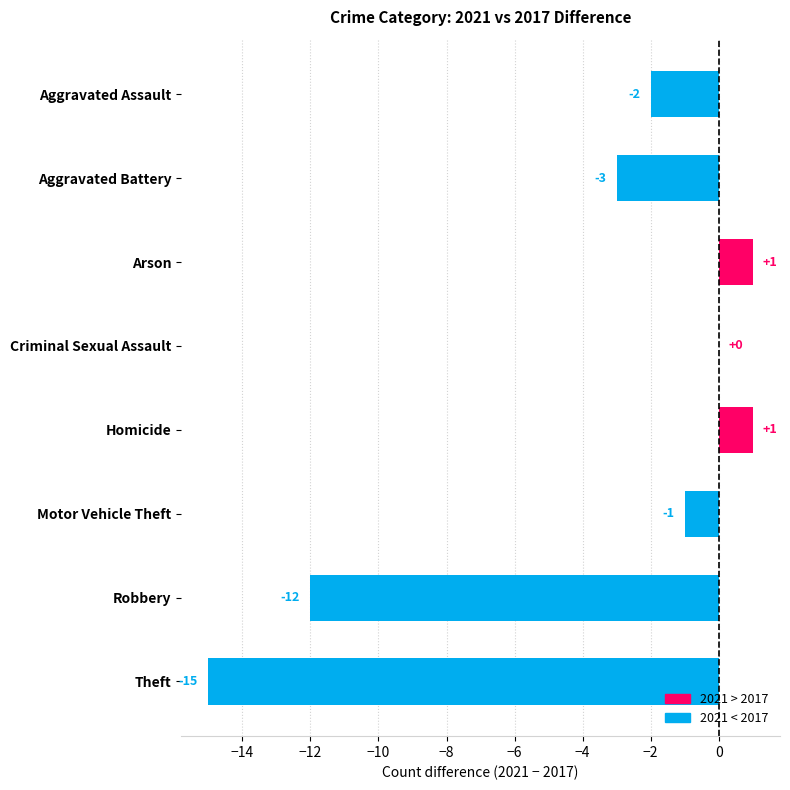

What is the sum of all values?

-31